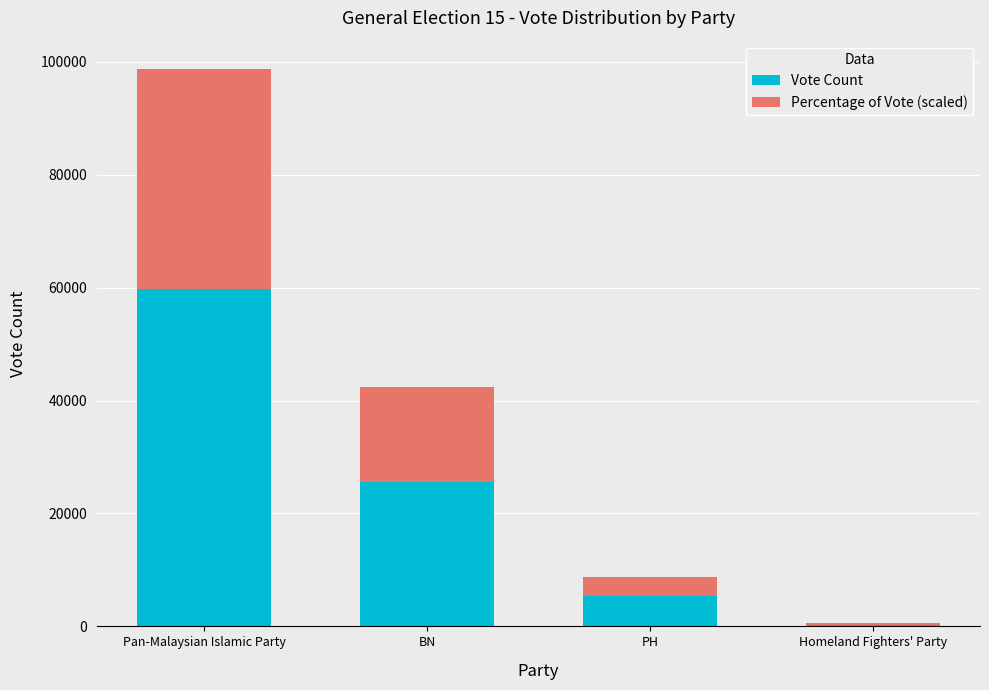

What is the sum of the Vote Count values at BN and Pan-Malaysian Islamic Party?

85335.0